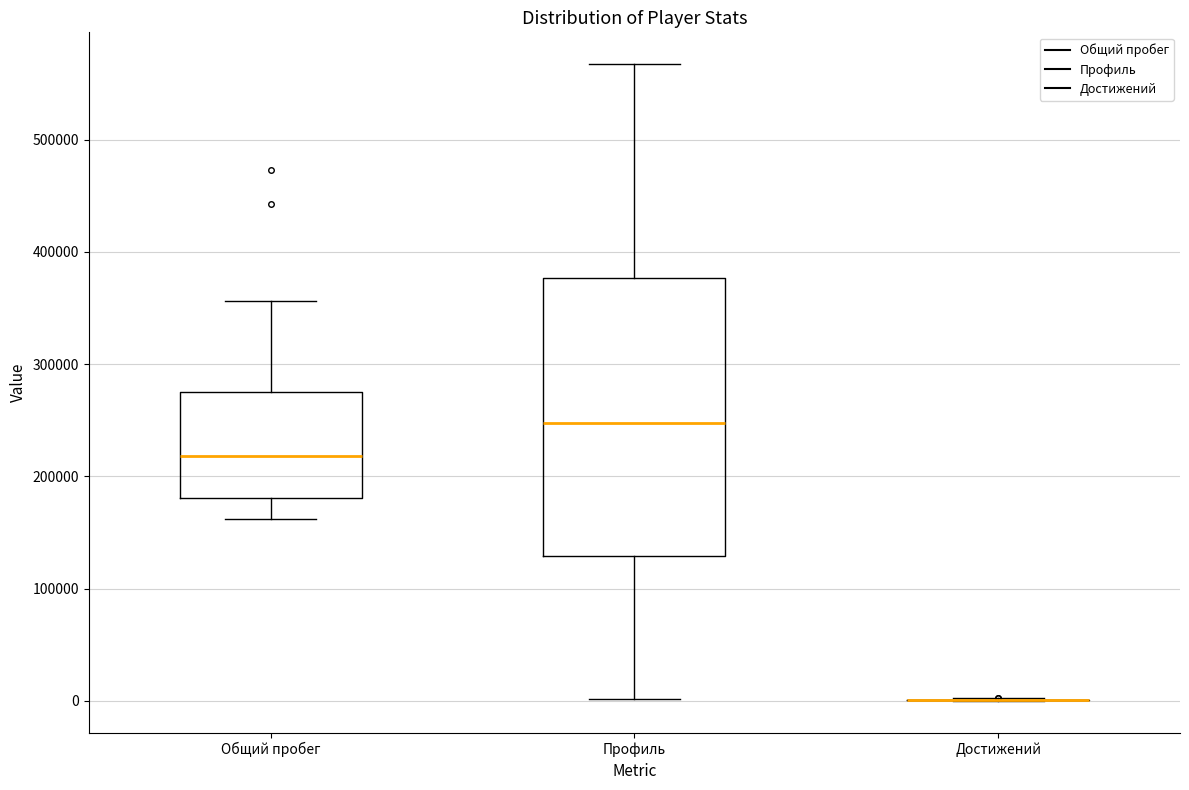

Which box is the tallest, from its lower edge to its upper edge?

Профиль